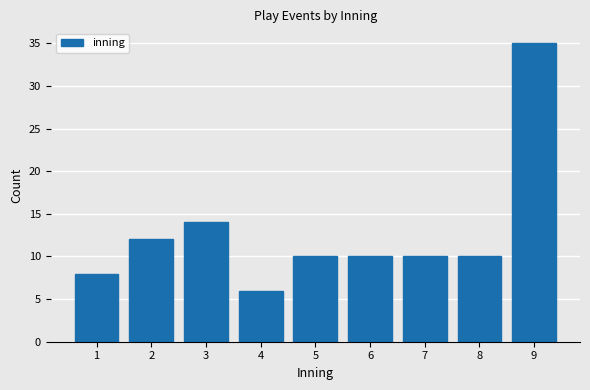

Reading left to right, extract all data points from this chart.

1=8	2=12	3=14	4=6	5=10	6=10	7=10	8=10	9=35